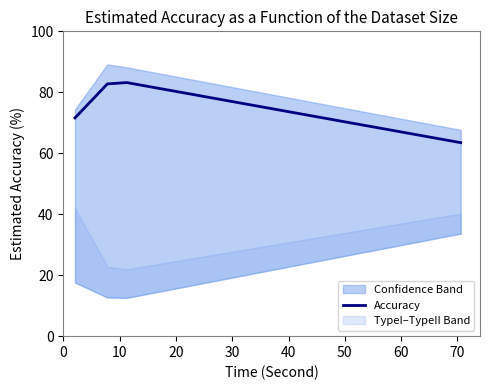

What is the maximum value for Accuracy?

83.2